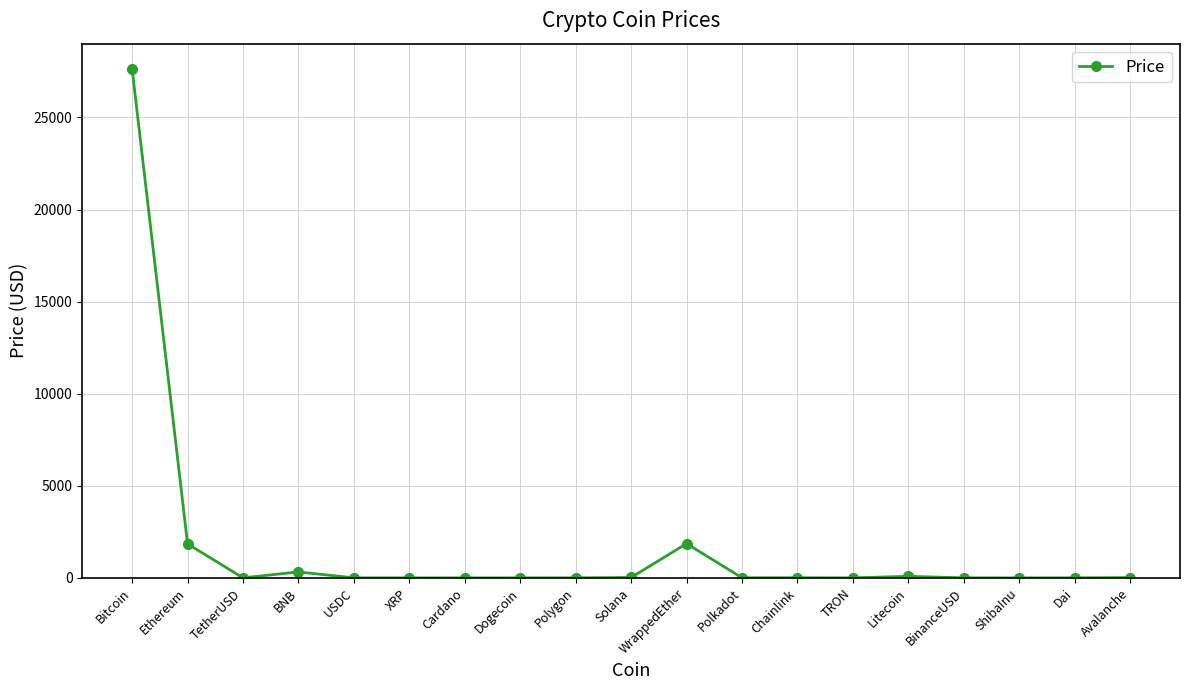

Which label corresponds to the largest value in the chart?

Bitcoin